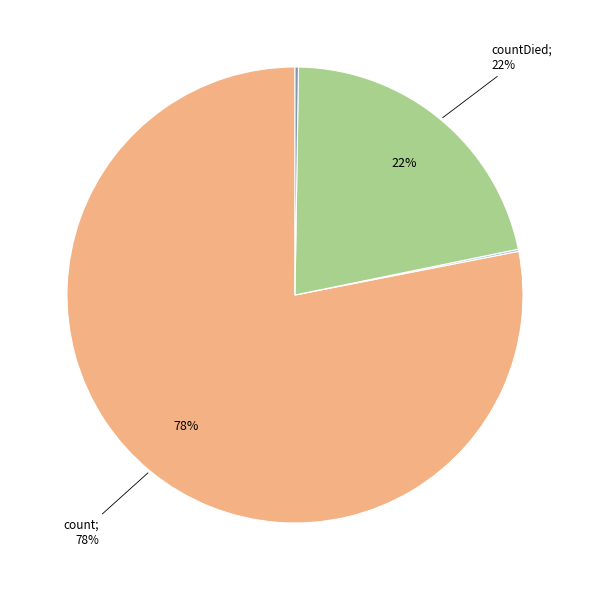

Does any single category account for the majority?

Yes